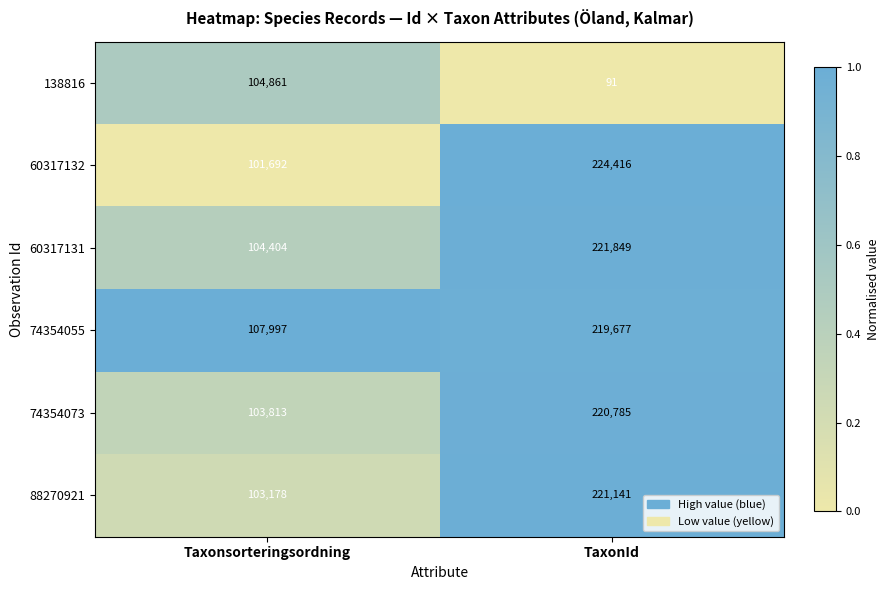

The value of 74354073 at Taxonsorteringsordning is 148467. True or false?

False